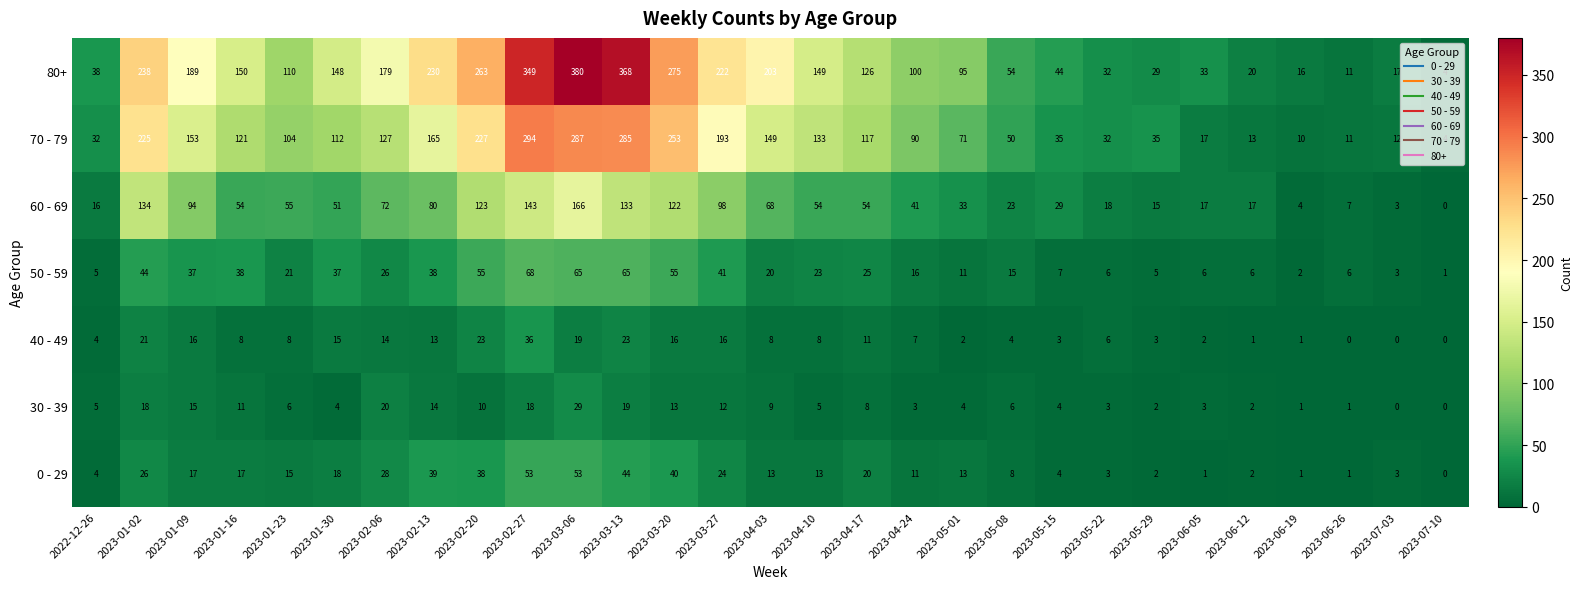

Is the value of 30 - 39 at 2023-06-26 greater than the value of 40 - 49 at 2023-03-06?

No